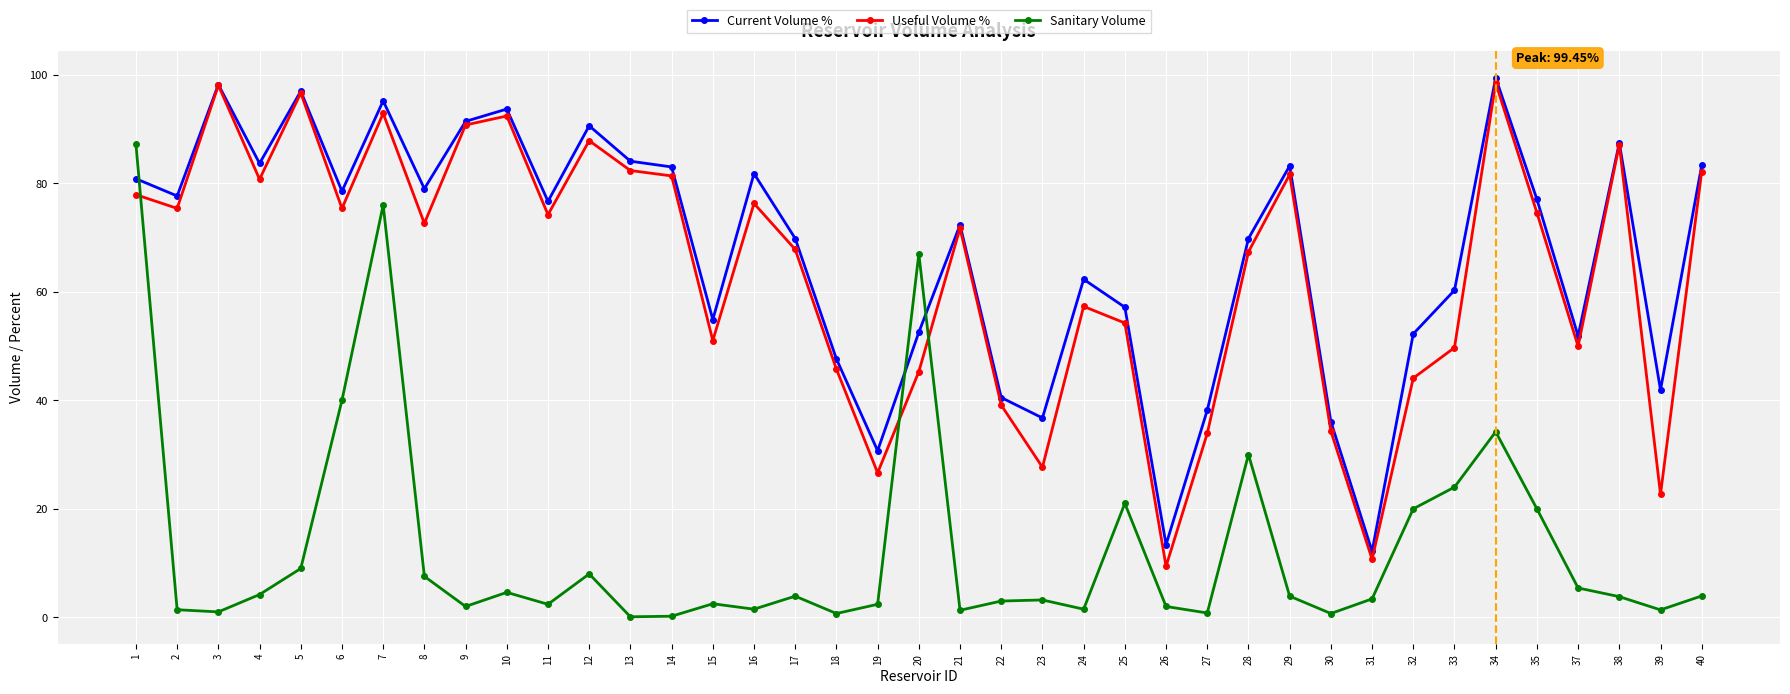

Which series changed the most between 4 and 28?

Sanitary Volume